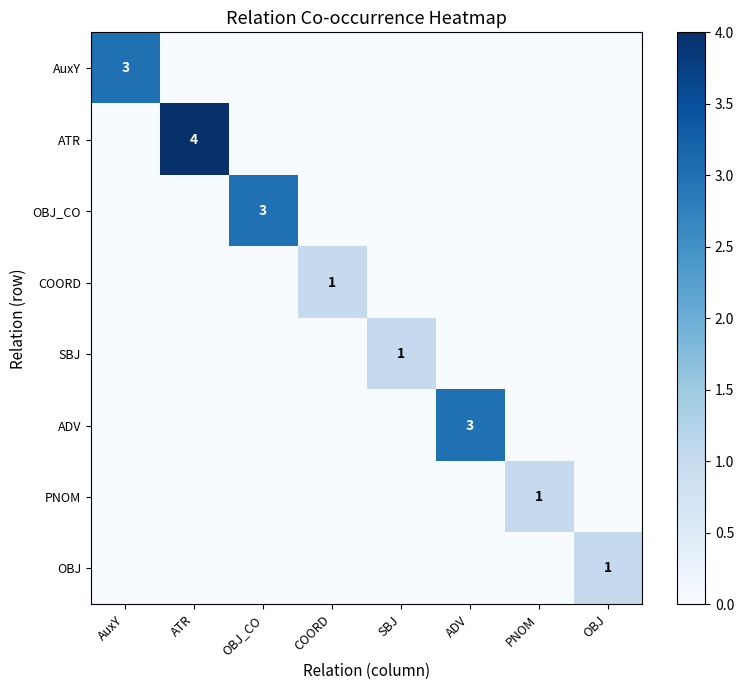

Between ADV and OBJ, which is larger?

ADV